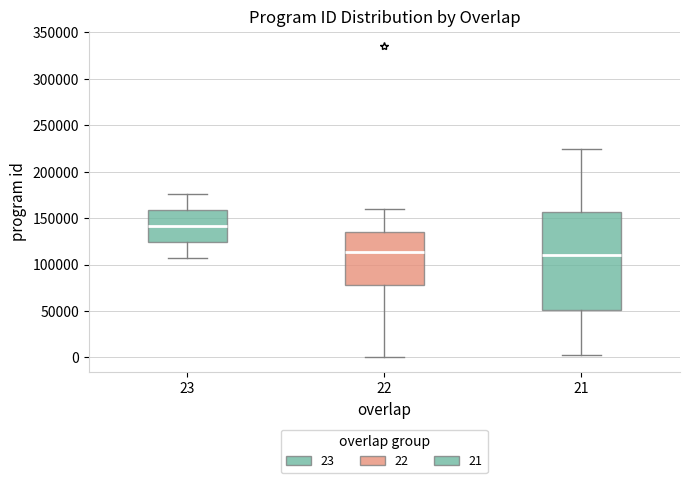

Which box is the tallest, from its lower edge to its upper edge?

21